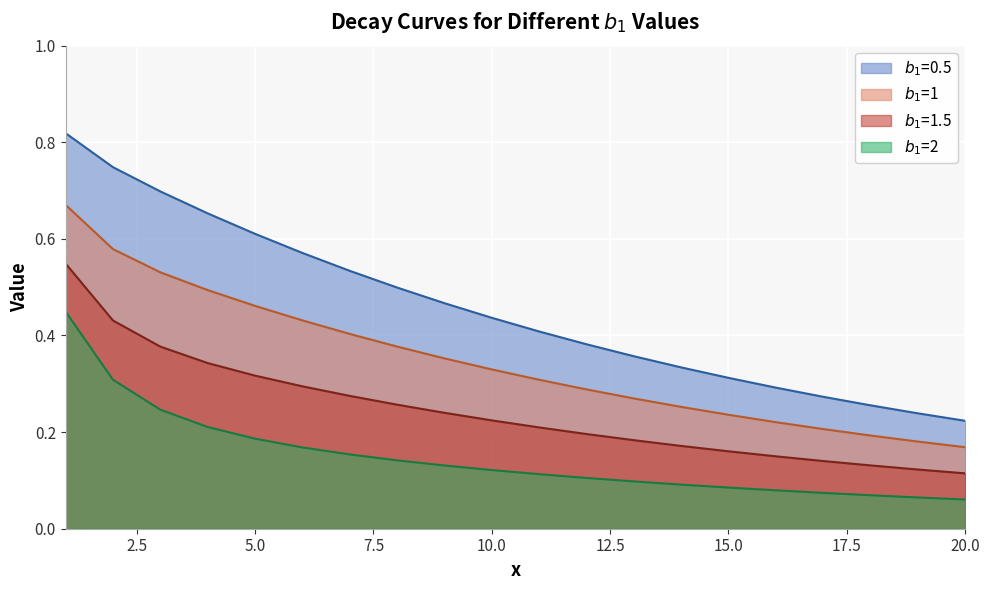

True or false: $b_1$=1.5 and $b_1$=2 intersect in this chart.

False